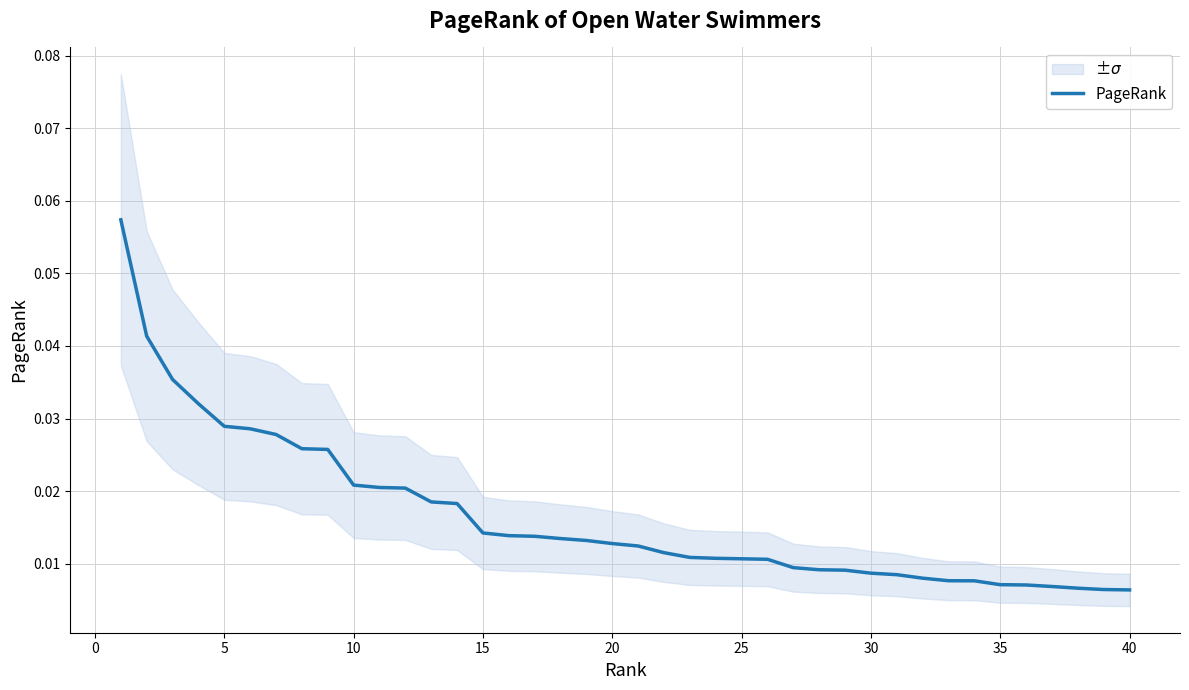

True or false: there are more than 1 points higher than both neighbors.

False